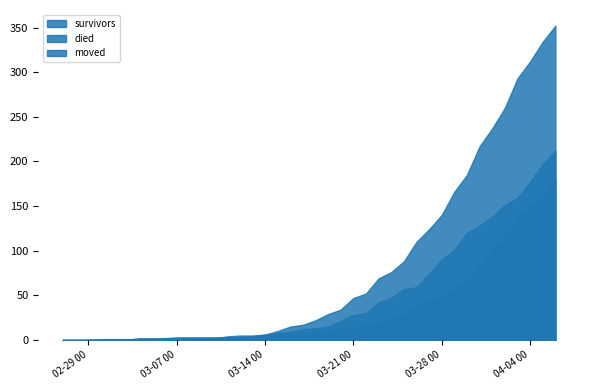

At 2020-03-23, list the series in order from largest to smallest.

died, moved, survivors